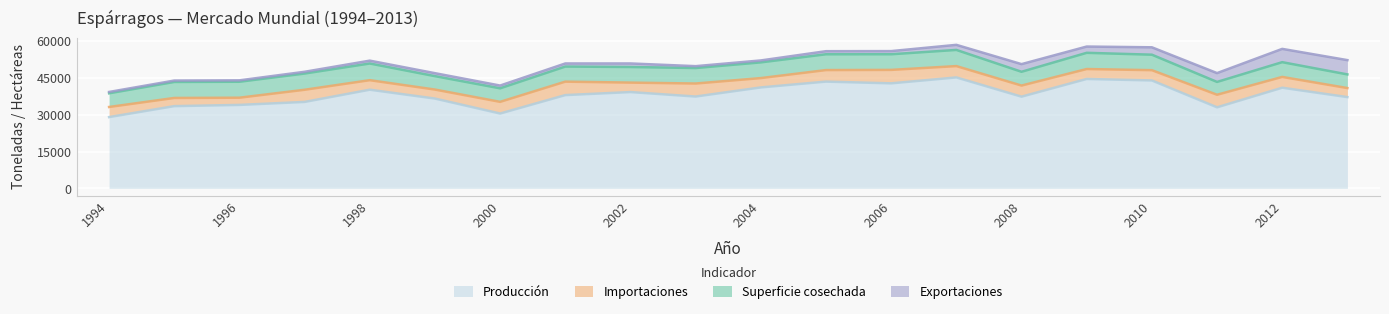

What is the approximate value of Superficie cosechada at 2012, to the nearest 50?

6000